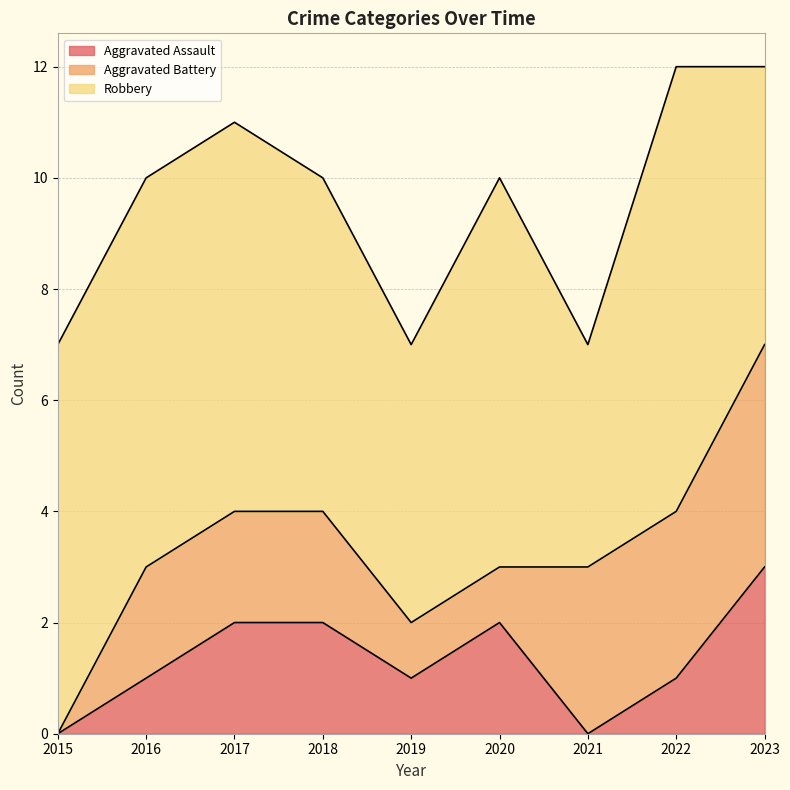

What are all the series names shown in the legend?

Aggravated Assault, Aggravated Battery, Robbery